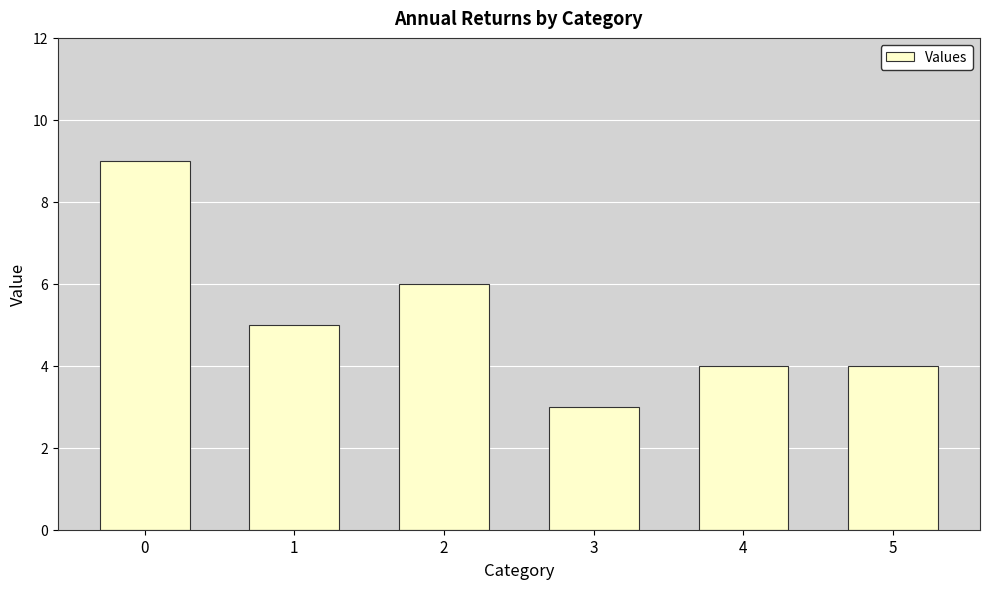

At which label is the value closest to 6?

2